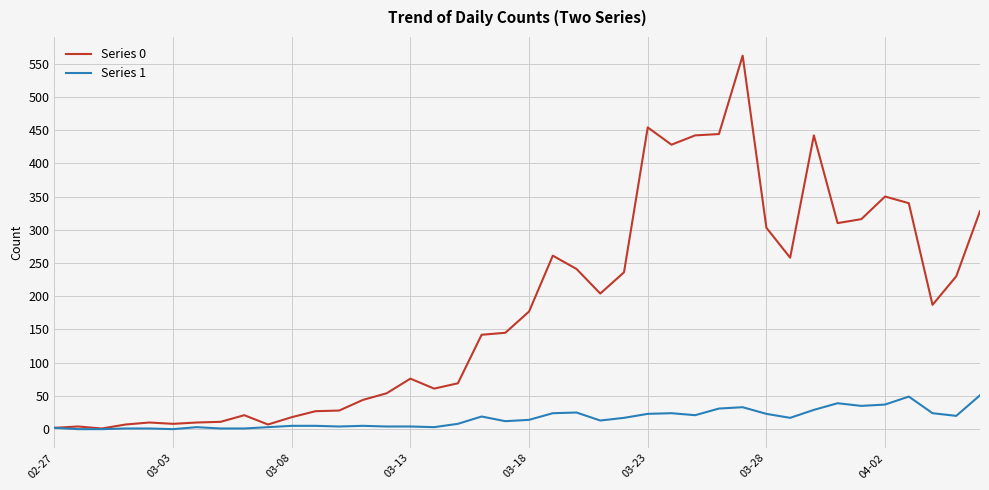

How many lines are shown in the chart?

2